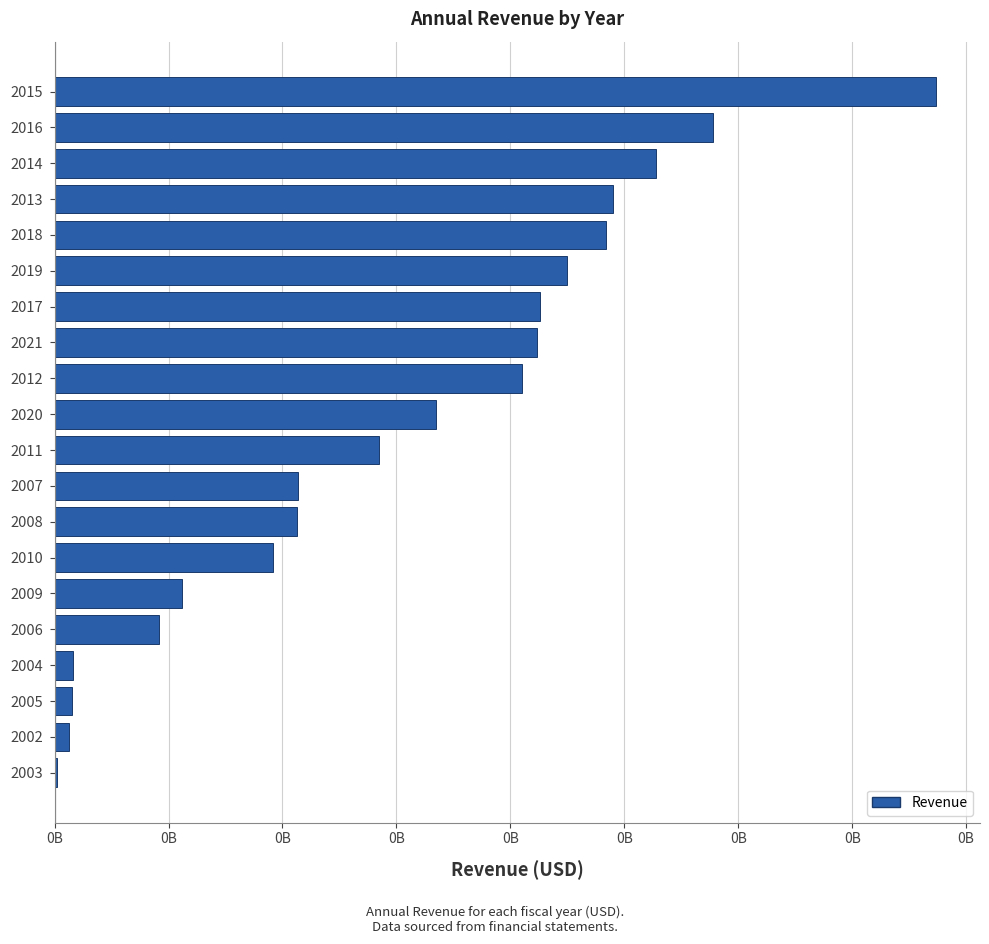

At which label is the value closest to 193852000?

2012